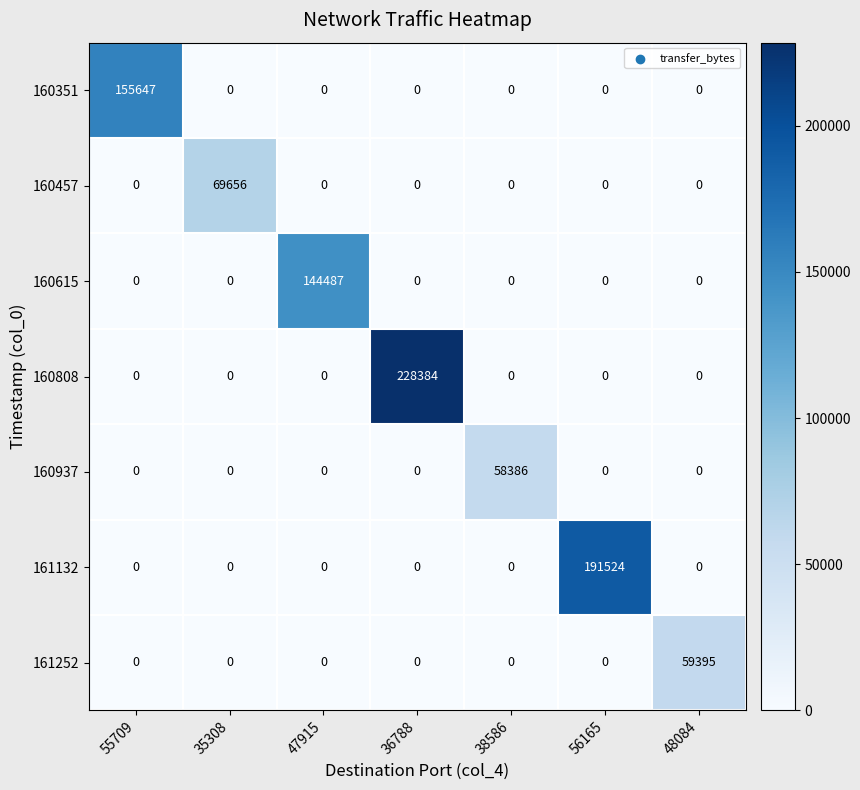

What is the total value across all series at 56165?

191524